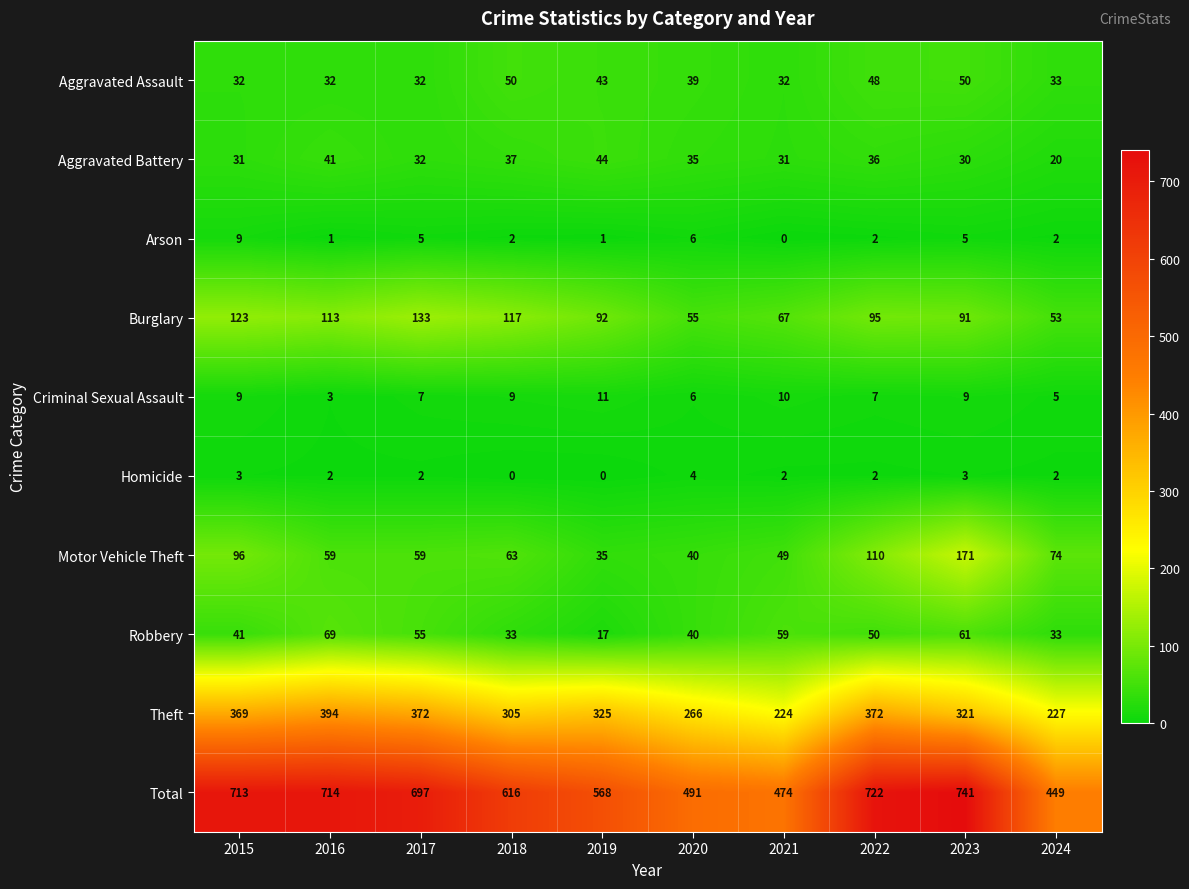

At 2021, list the series in order from smallest to largest.

Arson, Homicide, Criminal Sexual Assault, Aggravated Battery, Aggravated Assault, Motor Vehicle Theft, Robbery, Burglary, Theft, Total